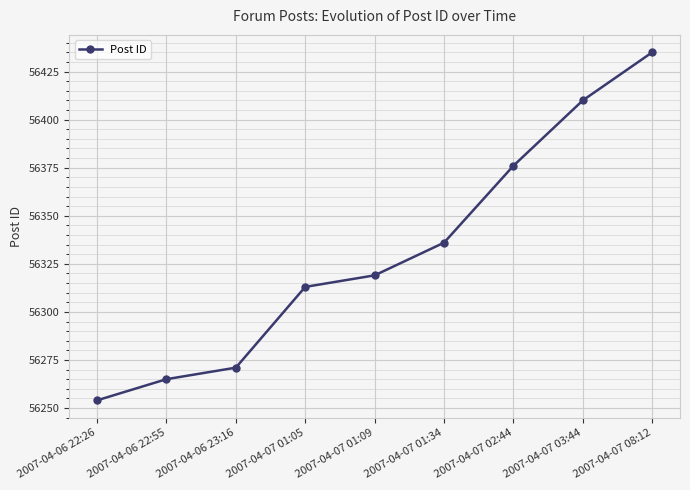

What is the minimum value shown in the chart?

56254